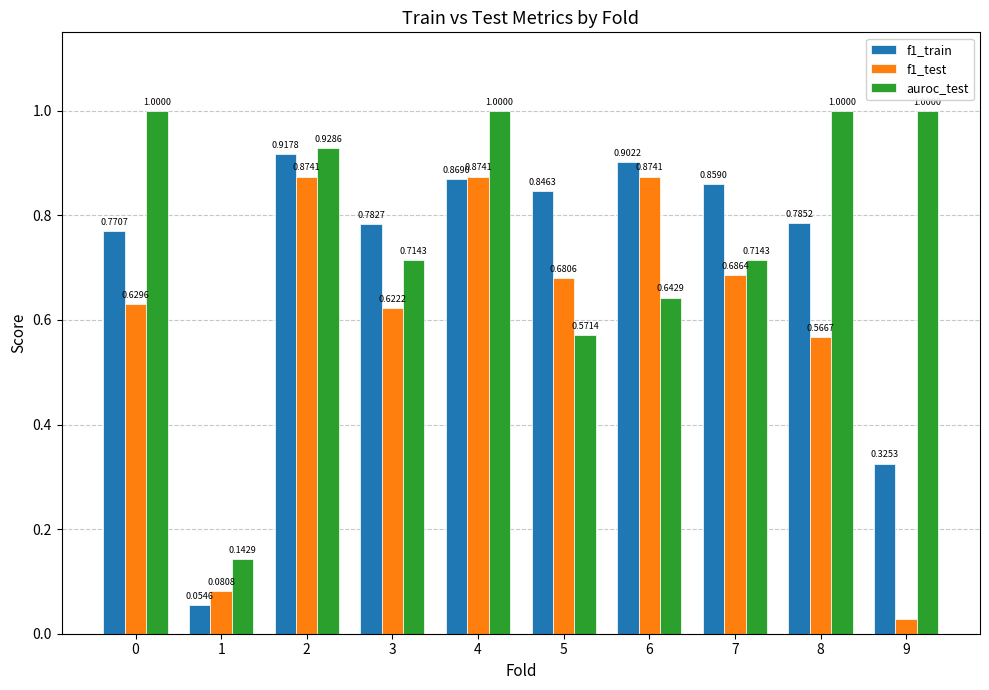

Between 5 and 7, which series saw the biggest shift?

auroc_test